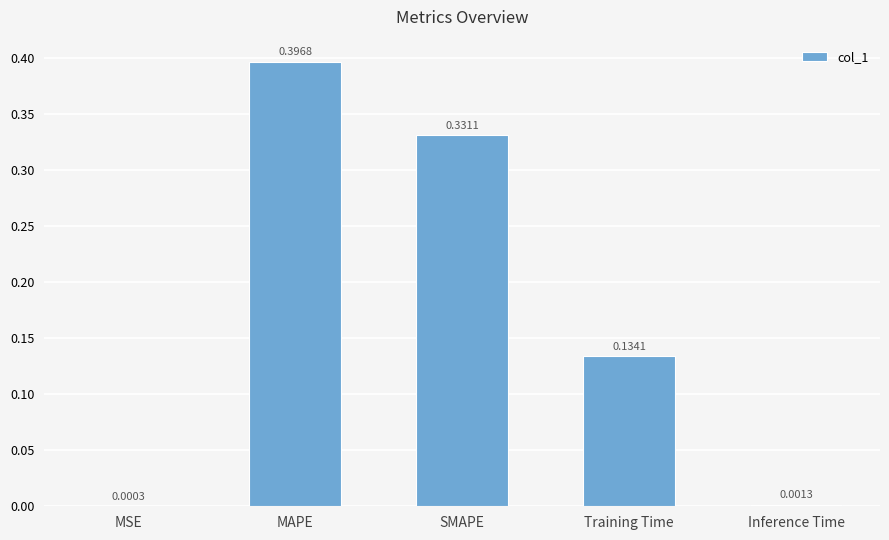

Between SMAPE and MAPE, which is larger?

MAPE